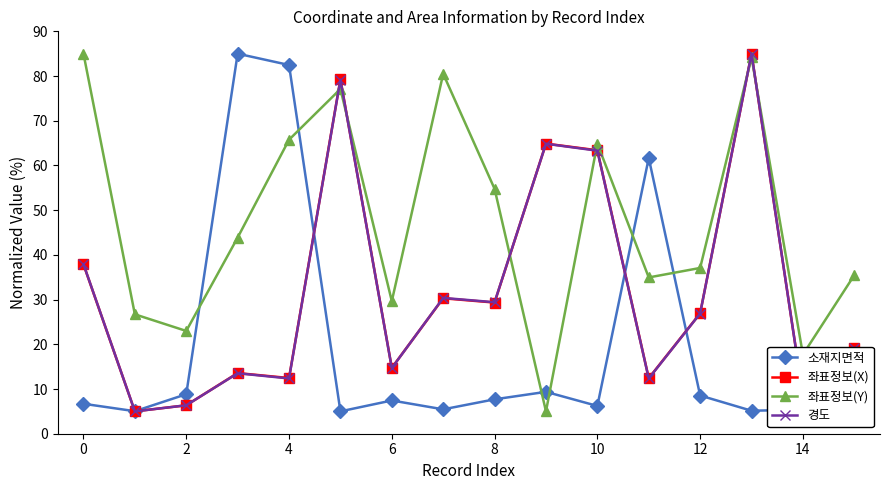

What is the minimum value shown in the chart?

5.0